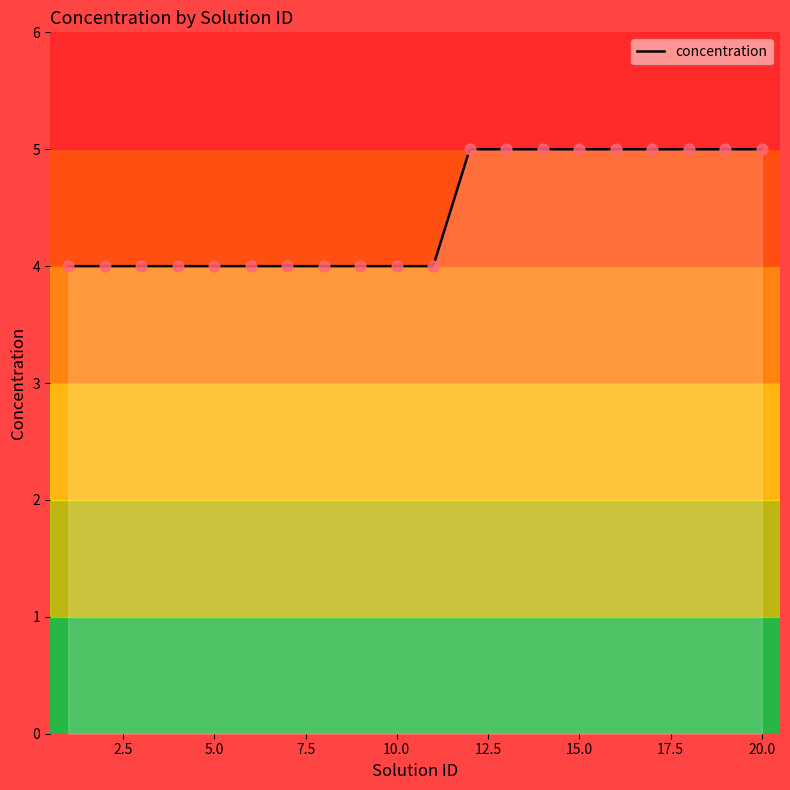

What is the ratio of the value at 14 to the value at 12?

1.0